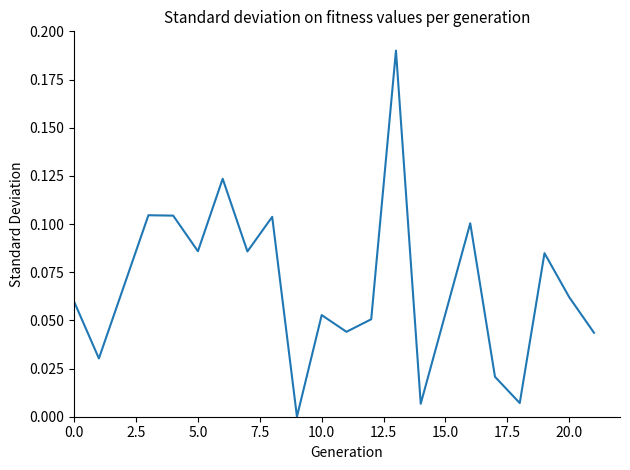

Reading left to right, transcribe all the data shown in this chart.

0.1	0.0	0.1	0.1	0.1	0.1	0.1	0.1	0.0	0.1	0.0	0.1	0.2	0.0	0.1	0.0	0.0	0.1	0.1	0.0